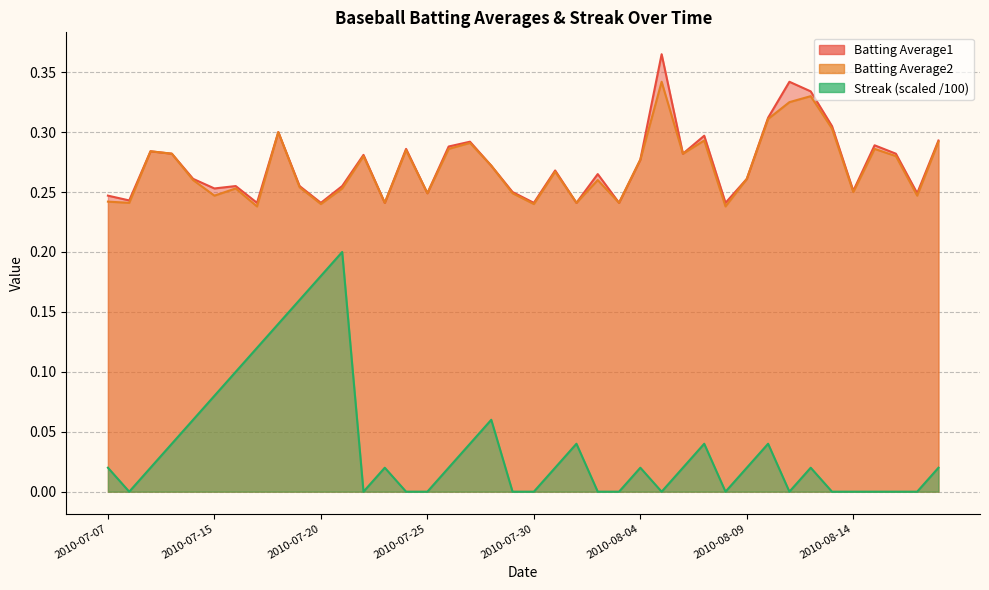

How many interior local peaks does the Batting Average2 series have?

12